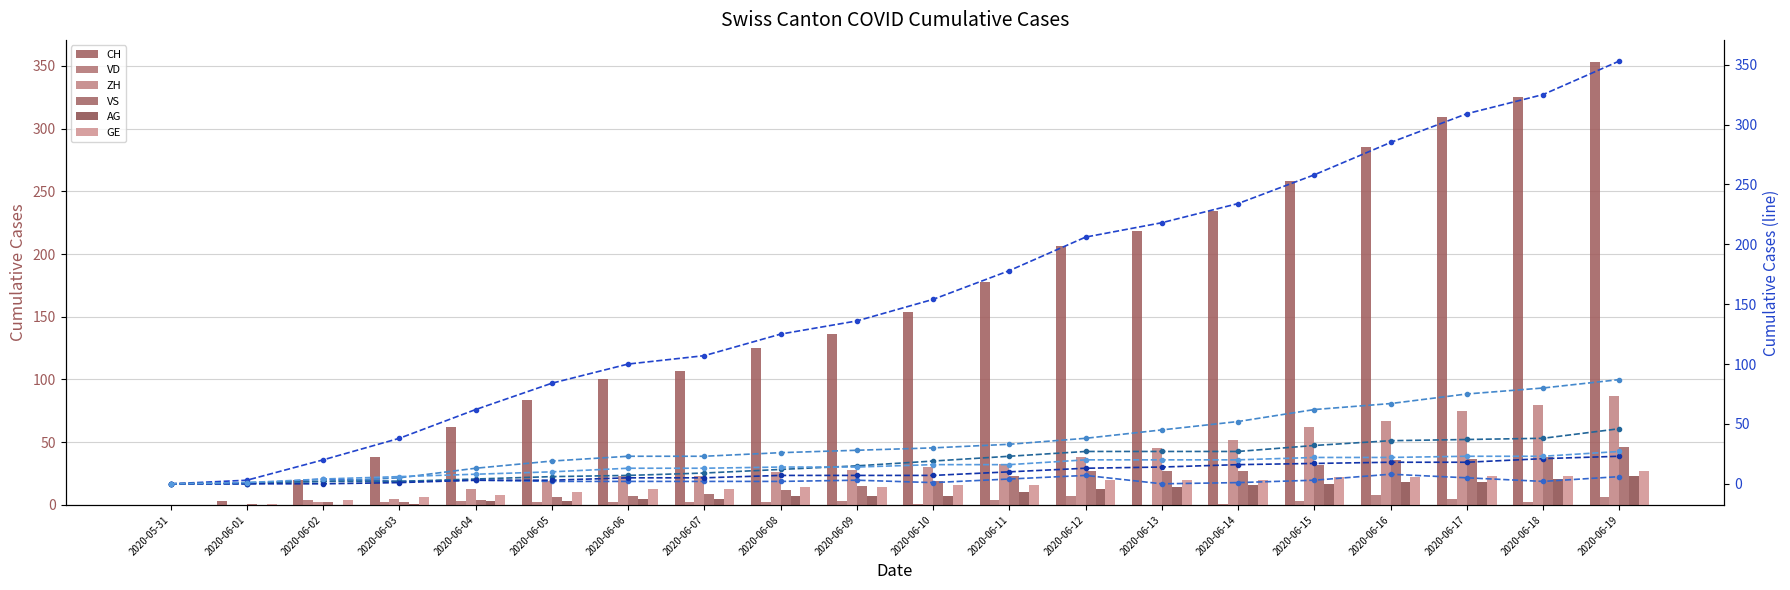

Where is GE nearest to the value 13?

2020-06-06